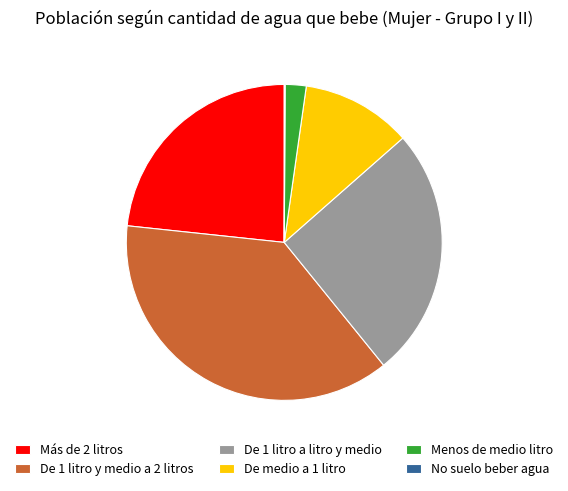

Approximately how many times larger is the value at De 1 litro y medio a 2 litros compared to Más de 2 litros?

1.6